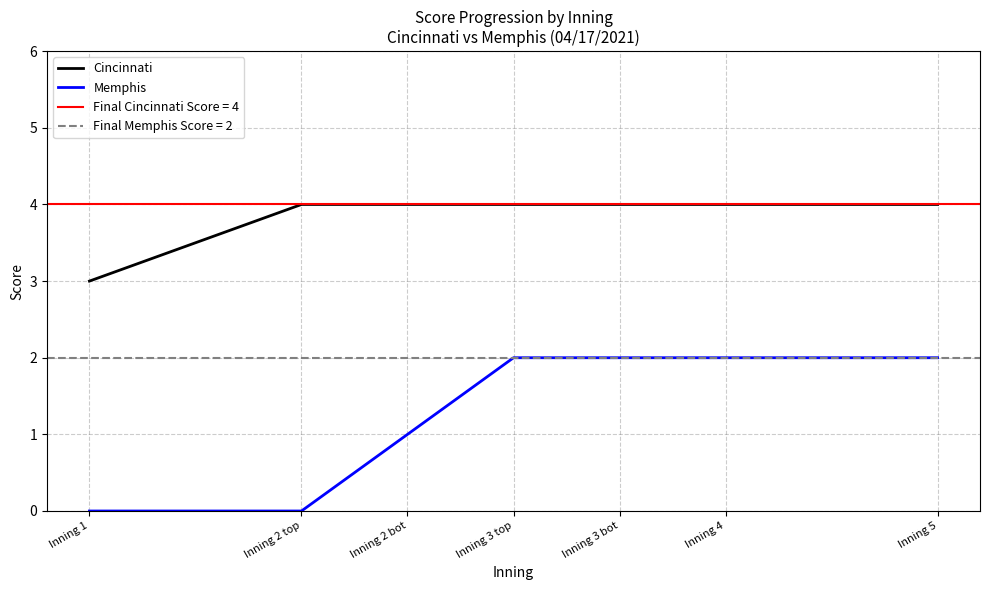

What is the label of the 3rd point from the left?

Inning 2 bot